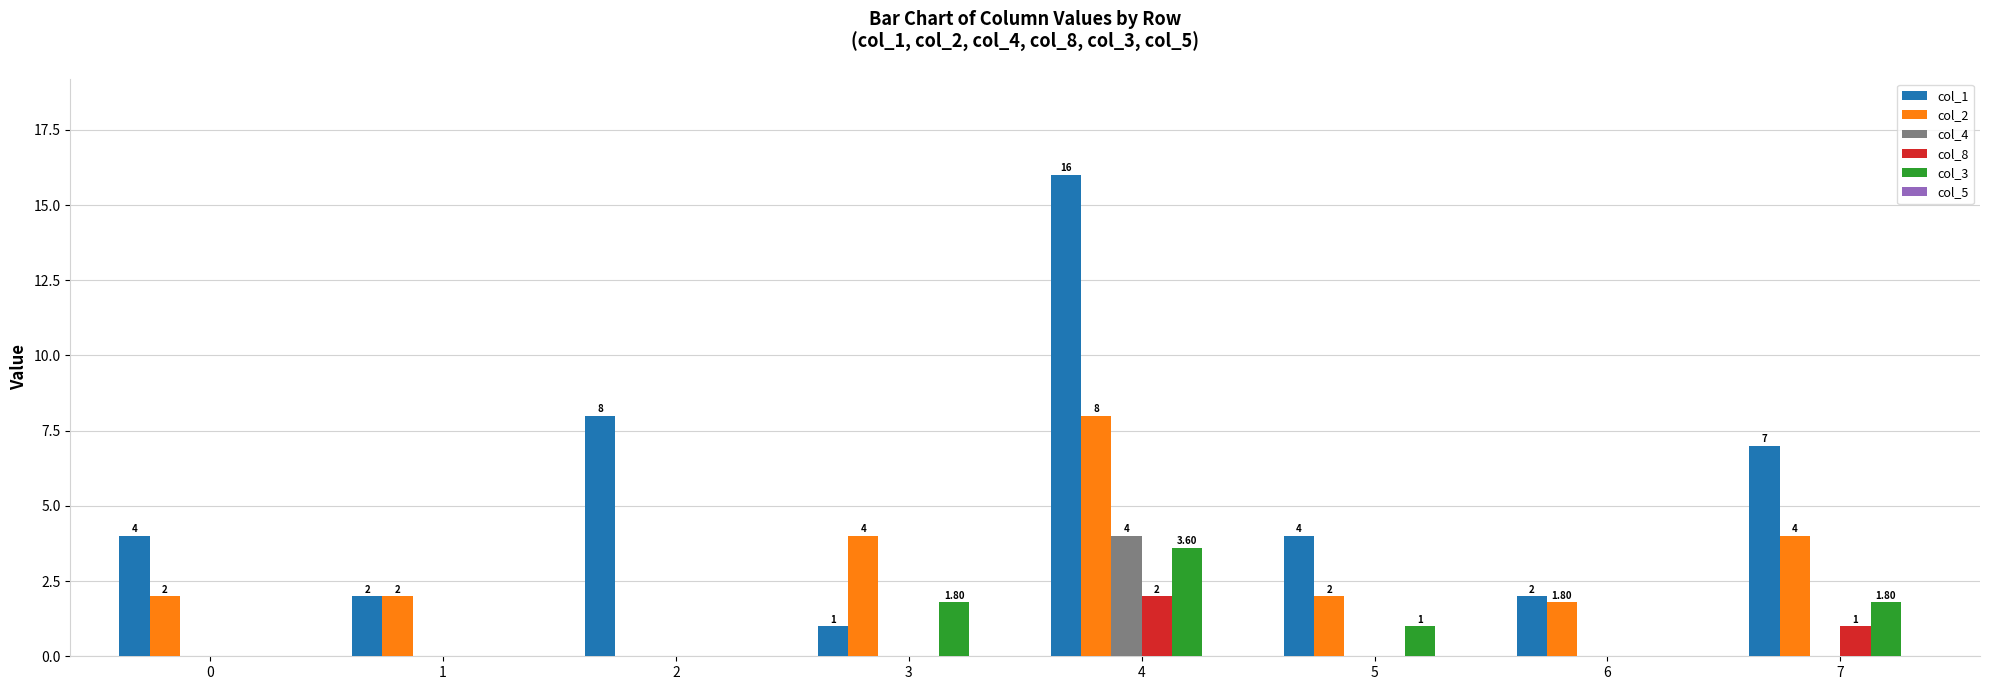

Which series changed the most between 2 and 5?

col_1